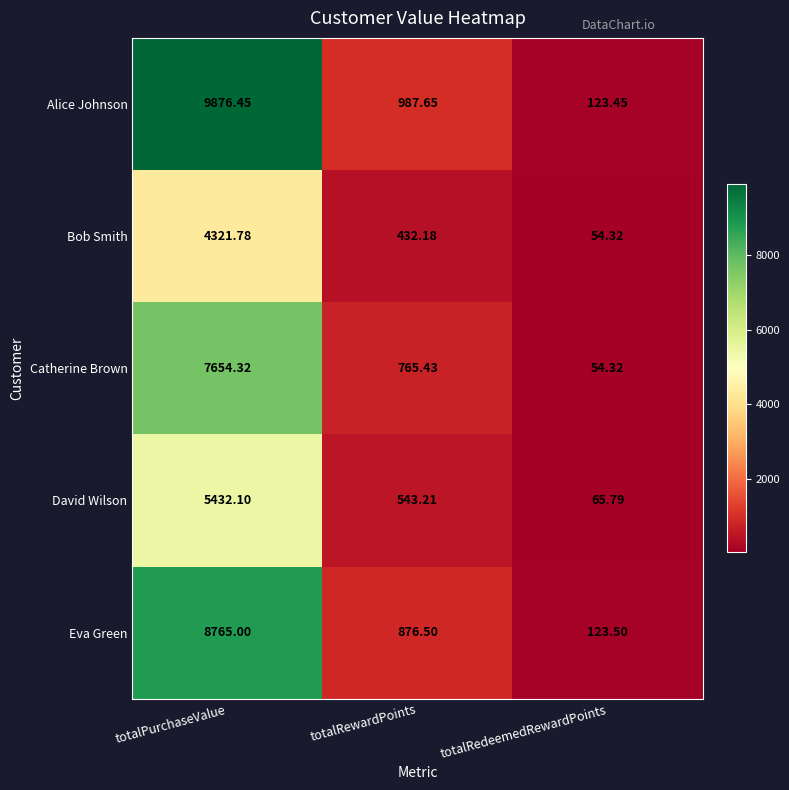

What is the difference between the highest and lowest values at totalPurchaseValue?

5554.7